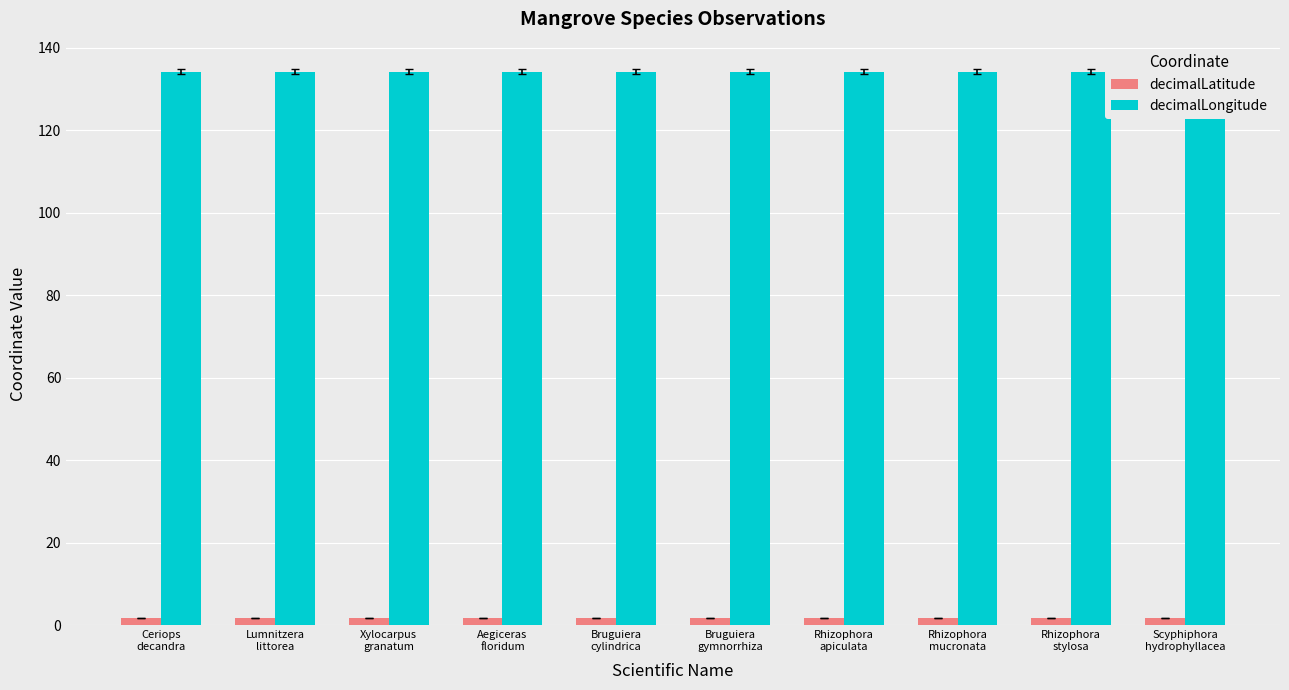

Reading left to right, transcribe all the data shown in this chart.

decimalLatitude: 1.9	1.9	1.9	1.9	1.9	1.9	1.9	1.9	1.9	1.9
decimalLongitude: 134.2	134.2	134.2	134.2	134.2	134.2	134.2	134.2	134.2	134.2